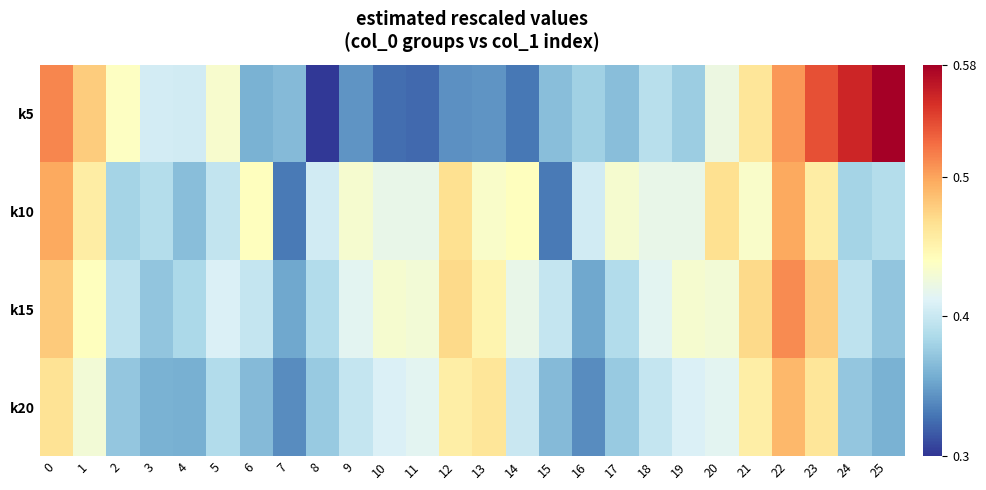

List the series in order of their peak value, highest first.

k5, k15, k10, k20